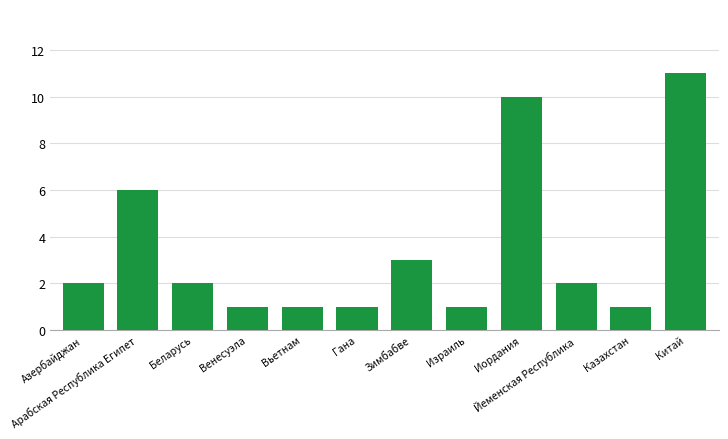

What is the sum of all values?

41